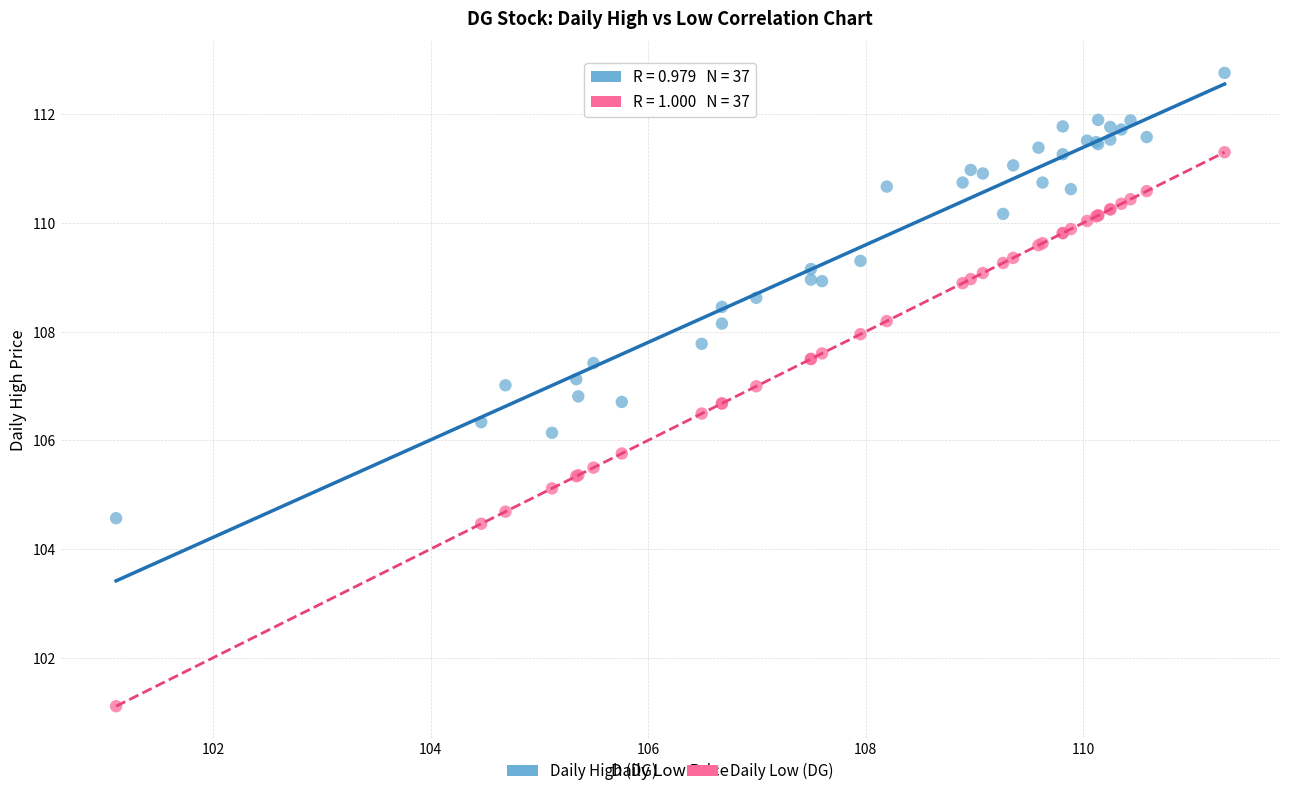

Which series contains the highest Y value?

Daily High (DG)